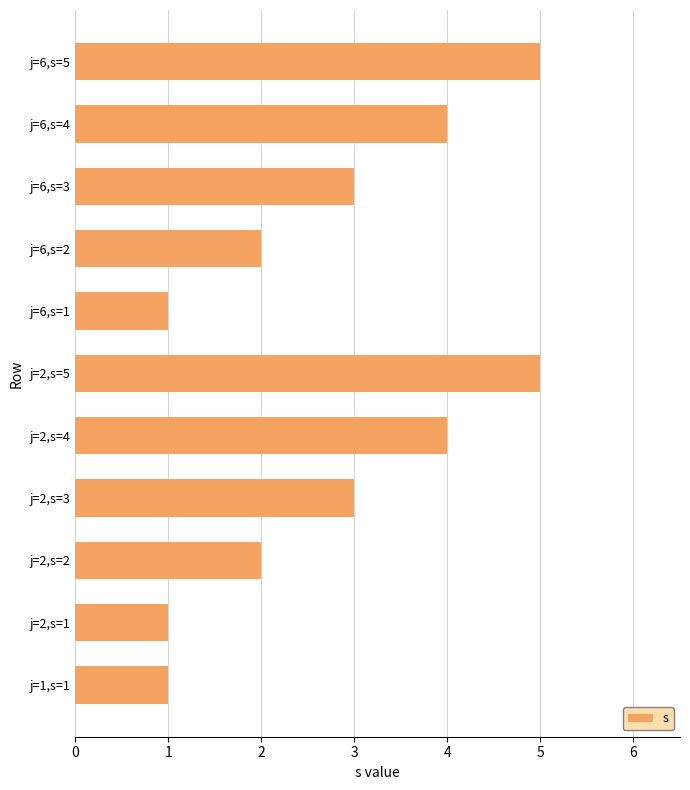

Count the number of data series in this chart.

1